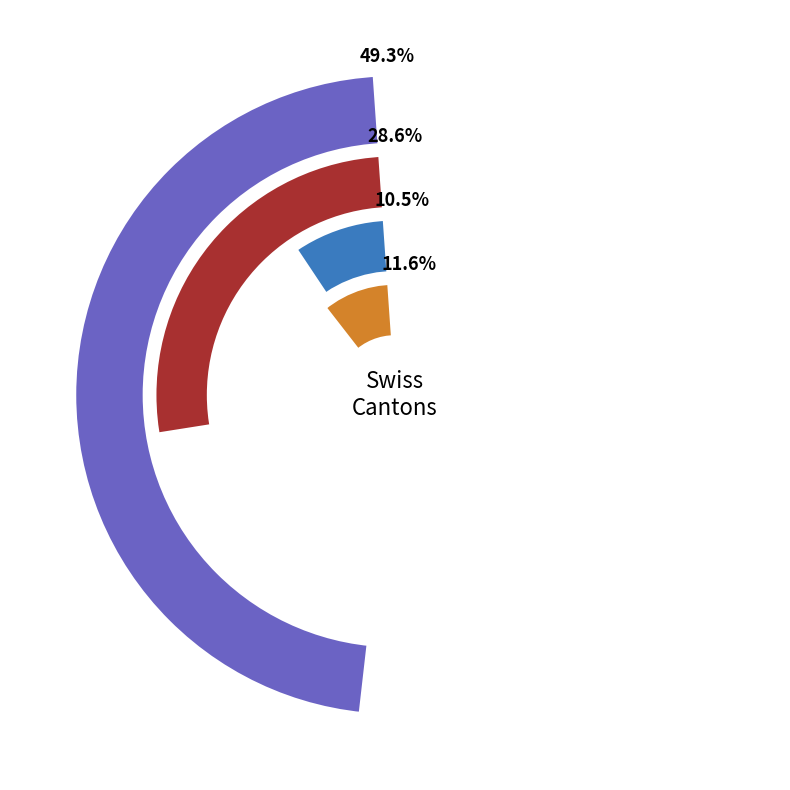

To the nearest percent, what portion does 30 represent?

4%